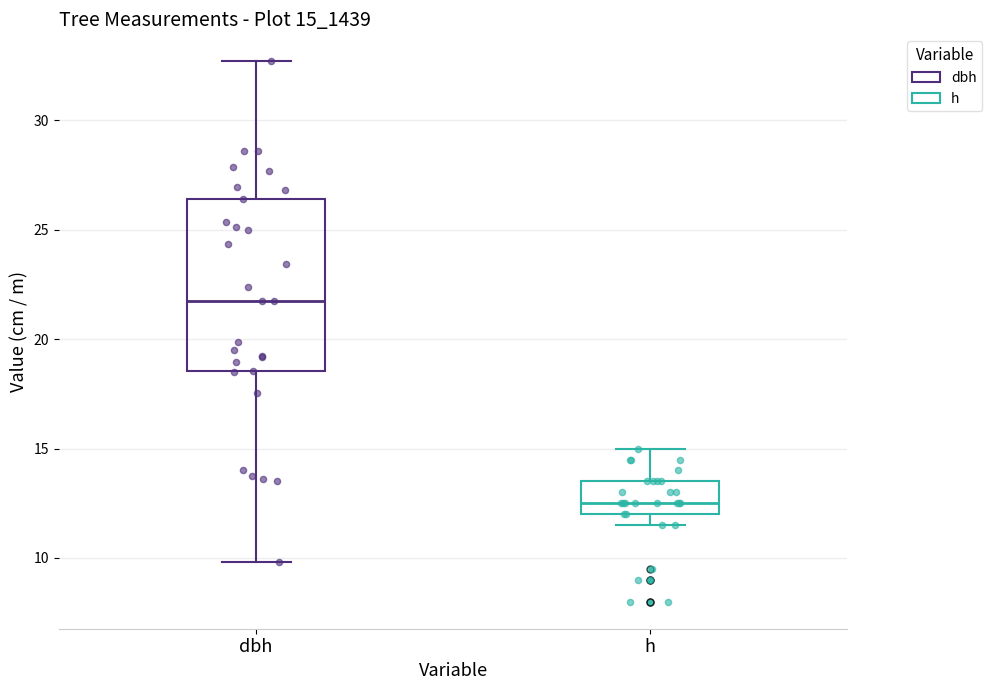

Reading left to right, read every box against the y-axis: the position of its median line, the range the box covers, and the ends of its whiskers. The values are not printed on the chart, so give them approximately, as read against the axis.

dbh: median 22.0, box 18.5 to 26.5, whiskers 10.0 to 32.5
h: median 12.5, box 12.0 to 13.5, whiskers 11.5 to 15.0